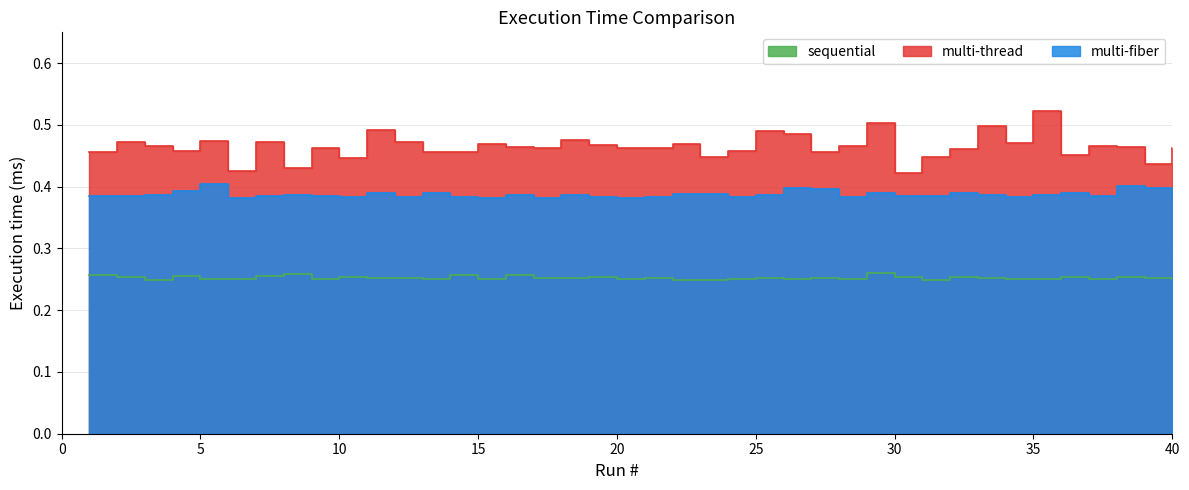

Where is the first local minimum for multi-fiber?

2